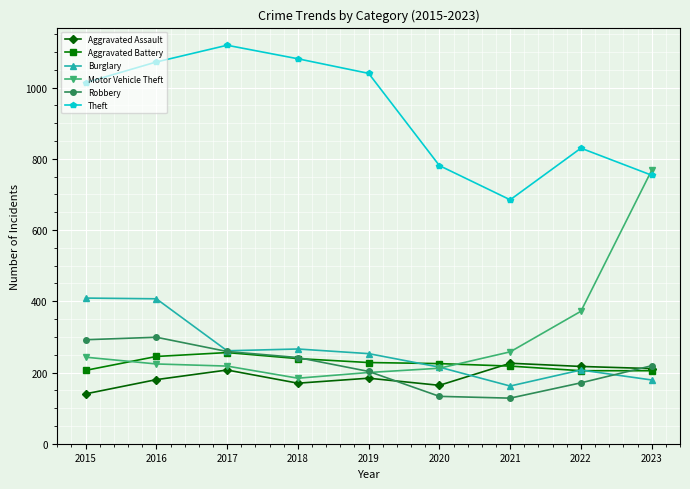

The value of Aggravated Battery at 2022 is 66. True or false?

False